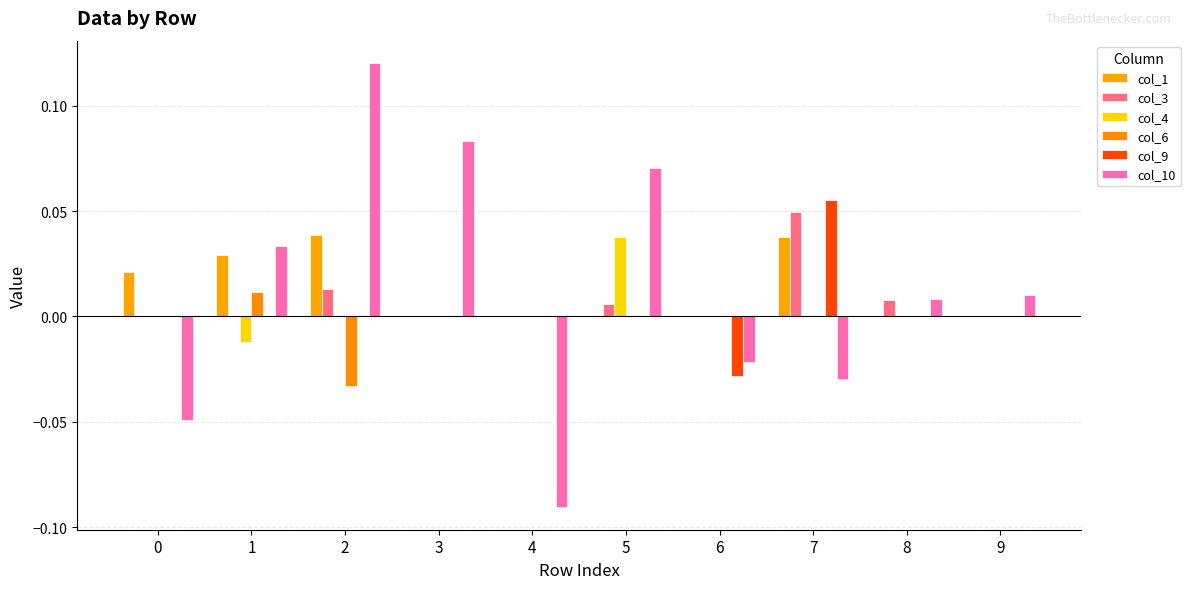

Which category has the highest value across all series?

2